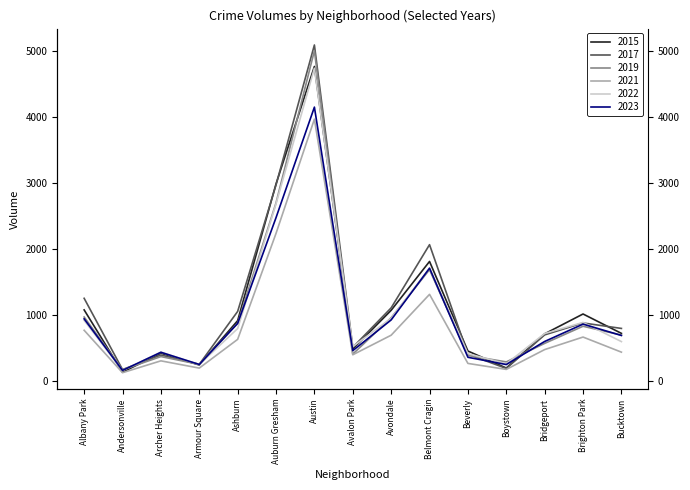

What is the difference between the 2023 values at Avondale and Armour Square?

676